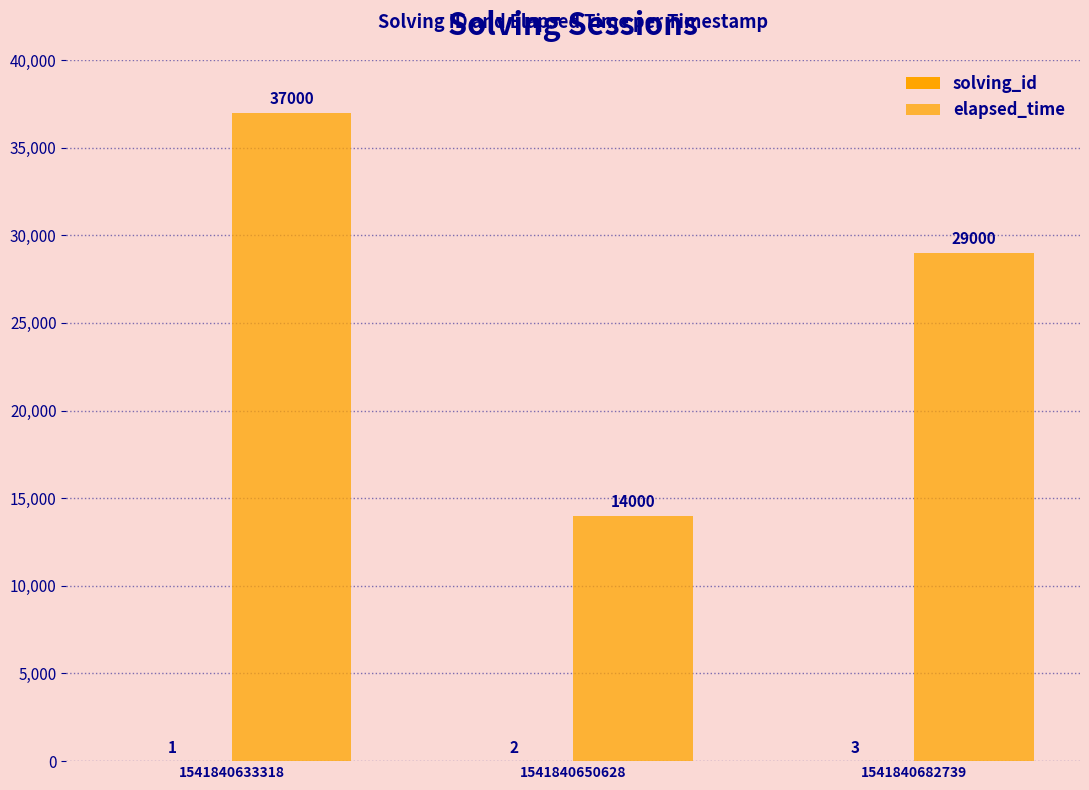

Reading right to left, extract all data points from this chart.

solving_id: 1541840682739=3	1541840650628=2	1541840633318=1
elapsed_time: 1541840682739=29000	1541840650628=14000	1541840633318=37000